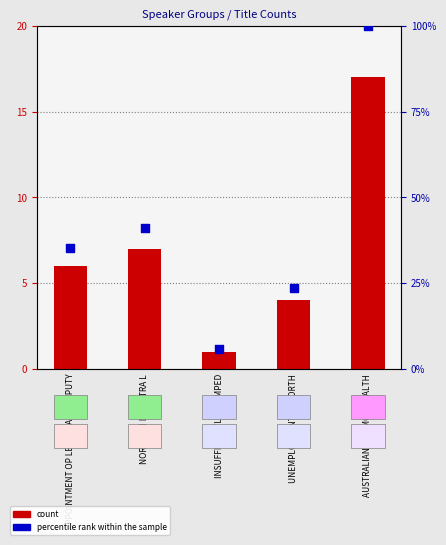

Which series has the largest Y range (max minus min)?

percentile rank within the sample